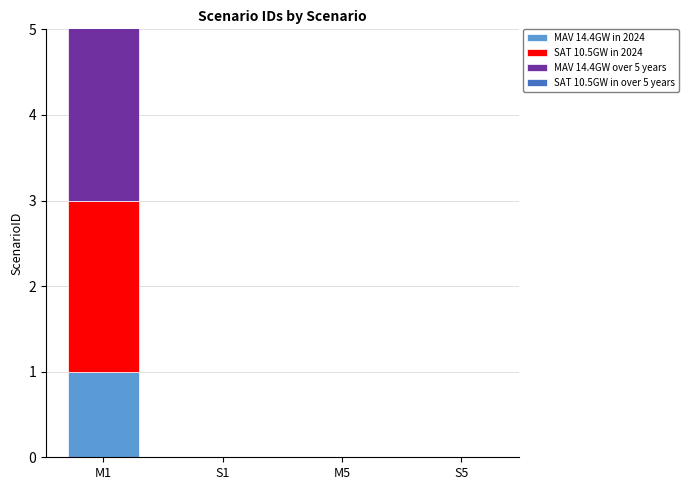

Which has a higher value, S1 or M1?

M1